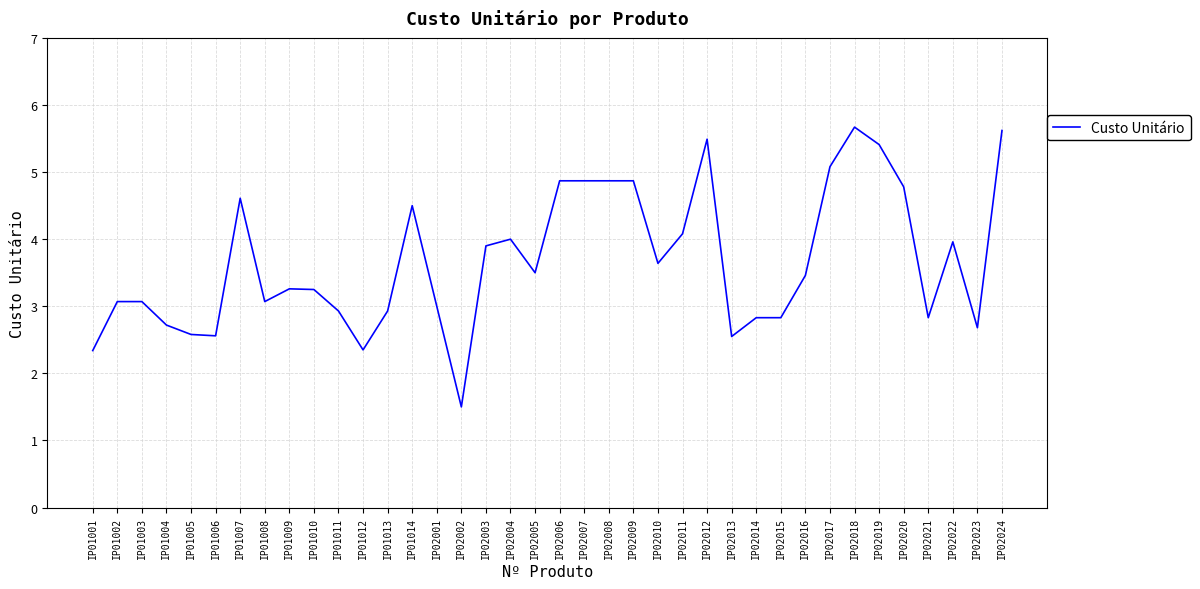

How many lines are shown in the chart?

1